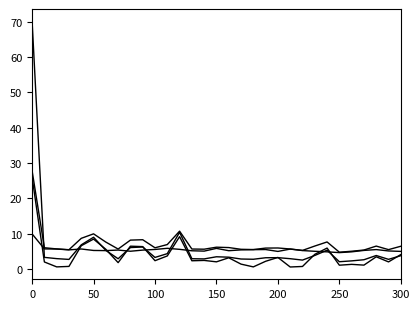

How many lines are shown in the chart?

4